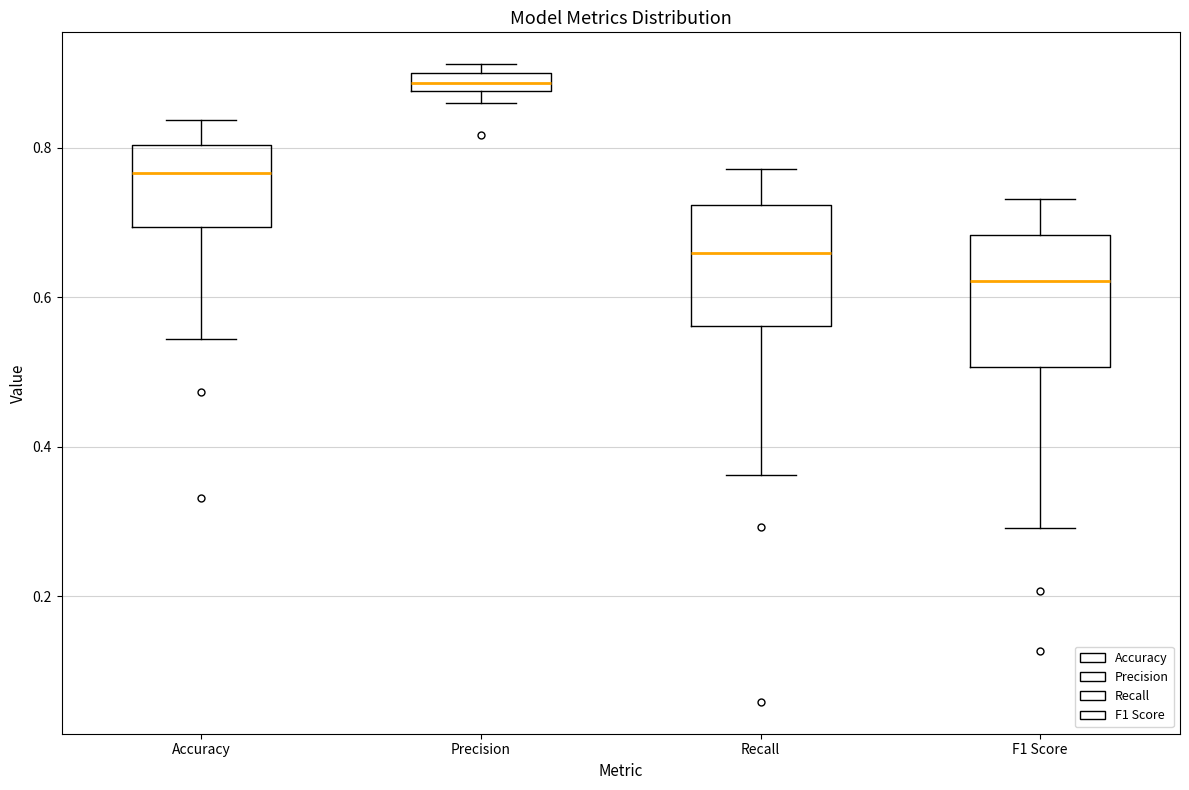

Where is the upper edge of the box for Precision on the y-axis? The values are not printed on the chart, so give them approximately, as read against the axis.

0.90